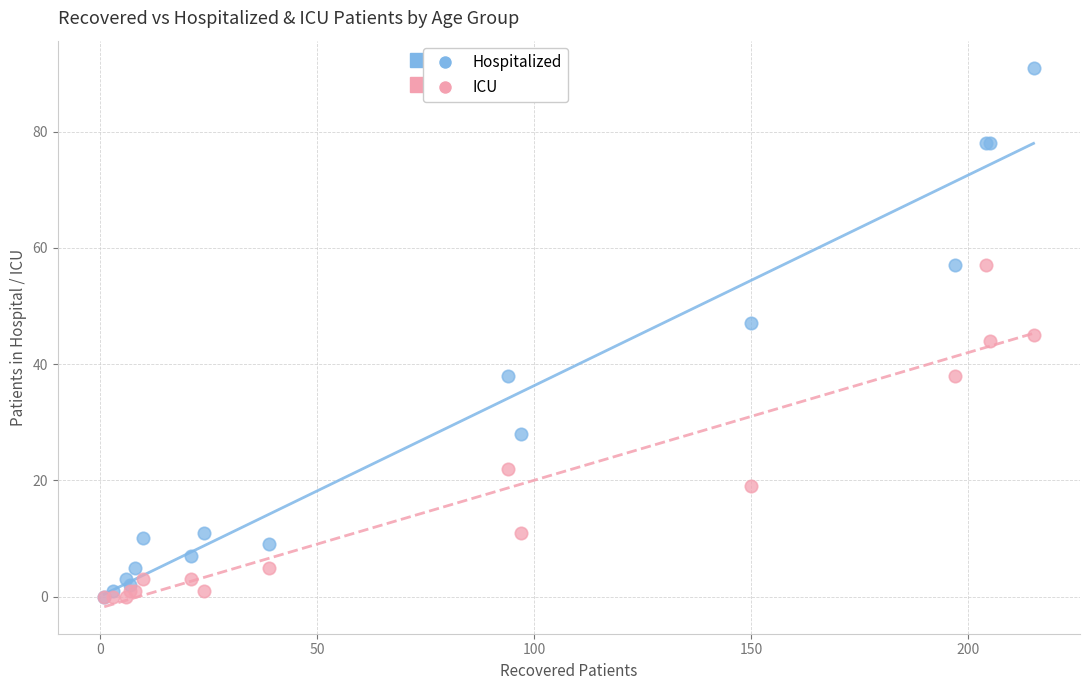

What are all the series names shown in the legend?

Hospitalized, ICU